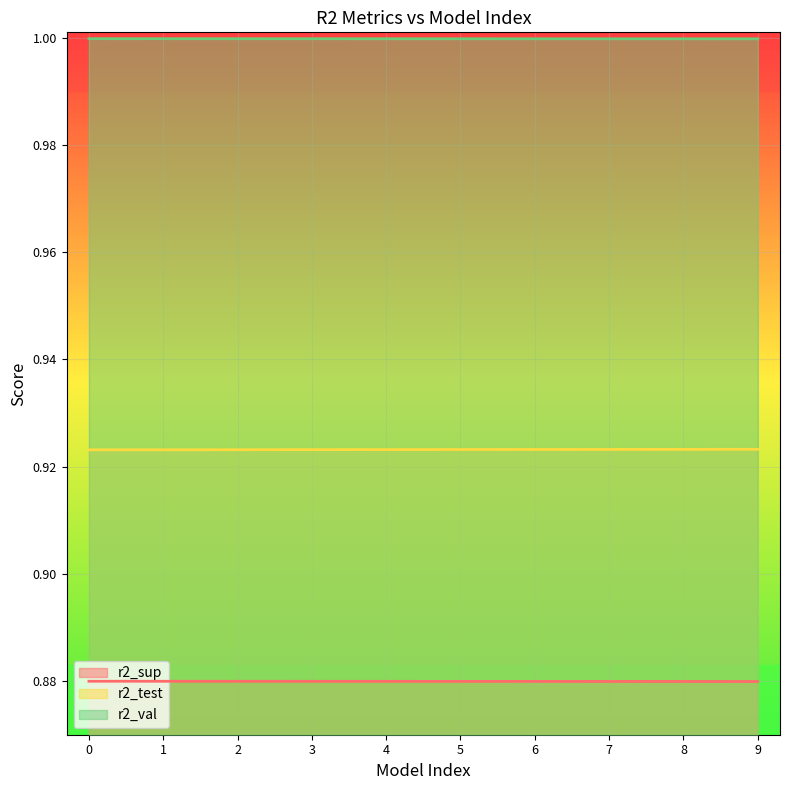

Rank the categories by r2_val value from highest to lowest.

0, 1, 2, 3, 4, 5, 6, 7, 8, 9